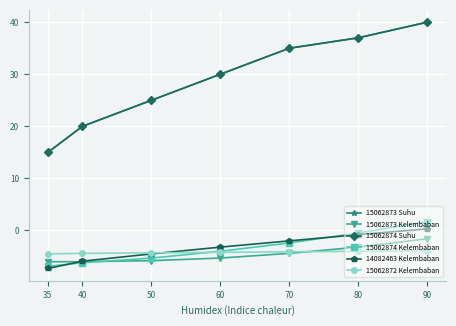

What is the spread (max minus min) of values at 60?

35.3